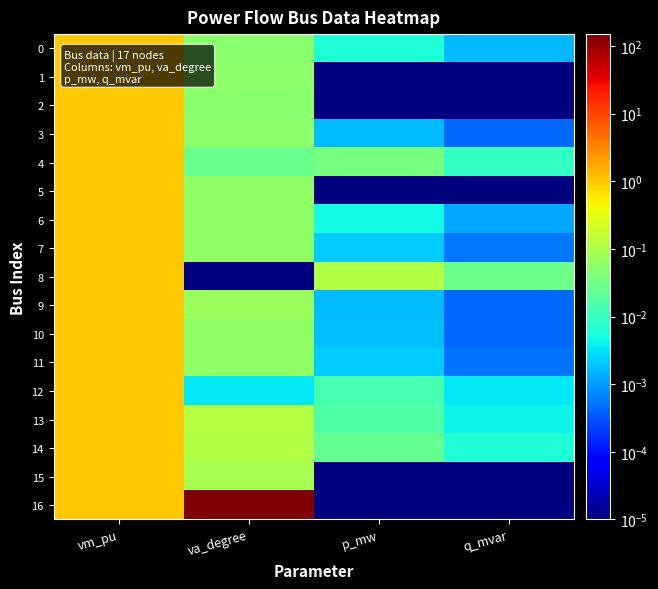

Reading left to right, what are all the values shown in this chart?

0: vm_pu=1.0	va_degree=0.1	p_mw=0.0	q_mvar=0.0
1: vm_pu=1.0	va_degree=0.1	p_mw=0.0	q_mvar=0.0
2: vm_pu=1.0	va_degree=0.1	p_mw=0.0	q_mvar=0.0
3: vm_pu=1.0	va_degree=0.1	p_mw=0.0	q_mvar=0.0
4: vm_pu=1.0	va_degree=0.0	p_mw=0.0	q_mvar=0.0
5: vm_pu=1.0	va_degree=0.1	p_mw=0.0	q_mvar=0.0
6: vm_pu=1.0	va_degree=0.1	p_mw=0.0	q_mvar=0.0
7: vm_pu=1.0	va_degree=0.1	p_mw=0.0	q_mvar=0.0
8: vm_pu=1.0	va_degree=0.0	p_mw=0.1	q_mvar=0.0
9: vm_pu=1.0	va_degree=0.1	p_mw=0.0	q_mvar=0.0
10: vm_pu=1.0	va_degree=0.1	p_mw=0.0	q_mvar=0.0
11: vm_pu=1.0	va_degree=0.1	p_mw=0.0	q_mvar=0.0
12: vm_pu=1.0	va_degree=0.0	p_mw=0.0	q_mvar=0.0
13: vm_pu=1.0	va_degree=0.1	p_mw=0.0	q_mvar=0.0
14: vm_pu=1.0	va_degree=0.1	p_mw=0.0	q_mvar=0.0
15: vm_pu=1.0	va_degree=0.1	p_mw=0.0	q_mvar=0.0
16: vm_pu=1.0	va_degree=150.0	p_mw=0.0	q_mvar=0.0